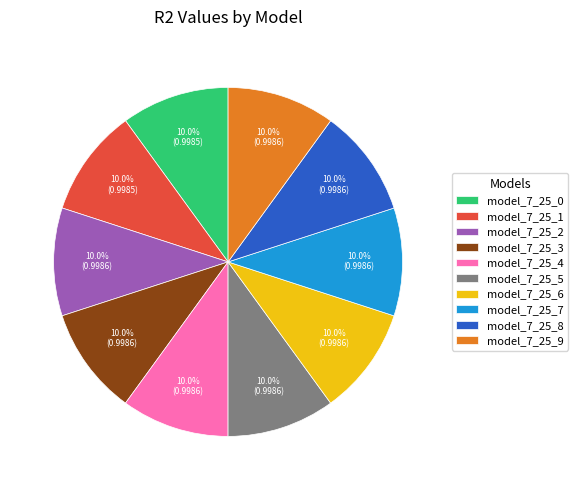

To the nearest percent, what percentage of the pie is model_7_25_6?

10%